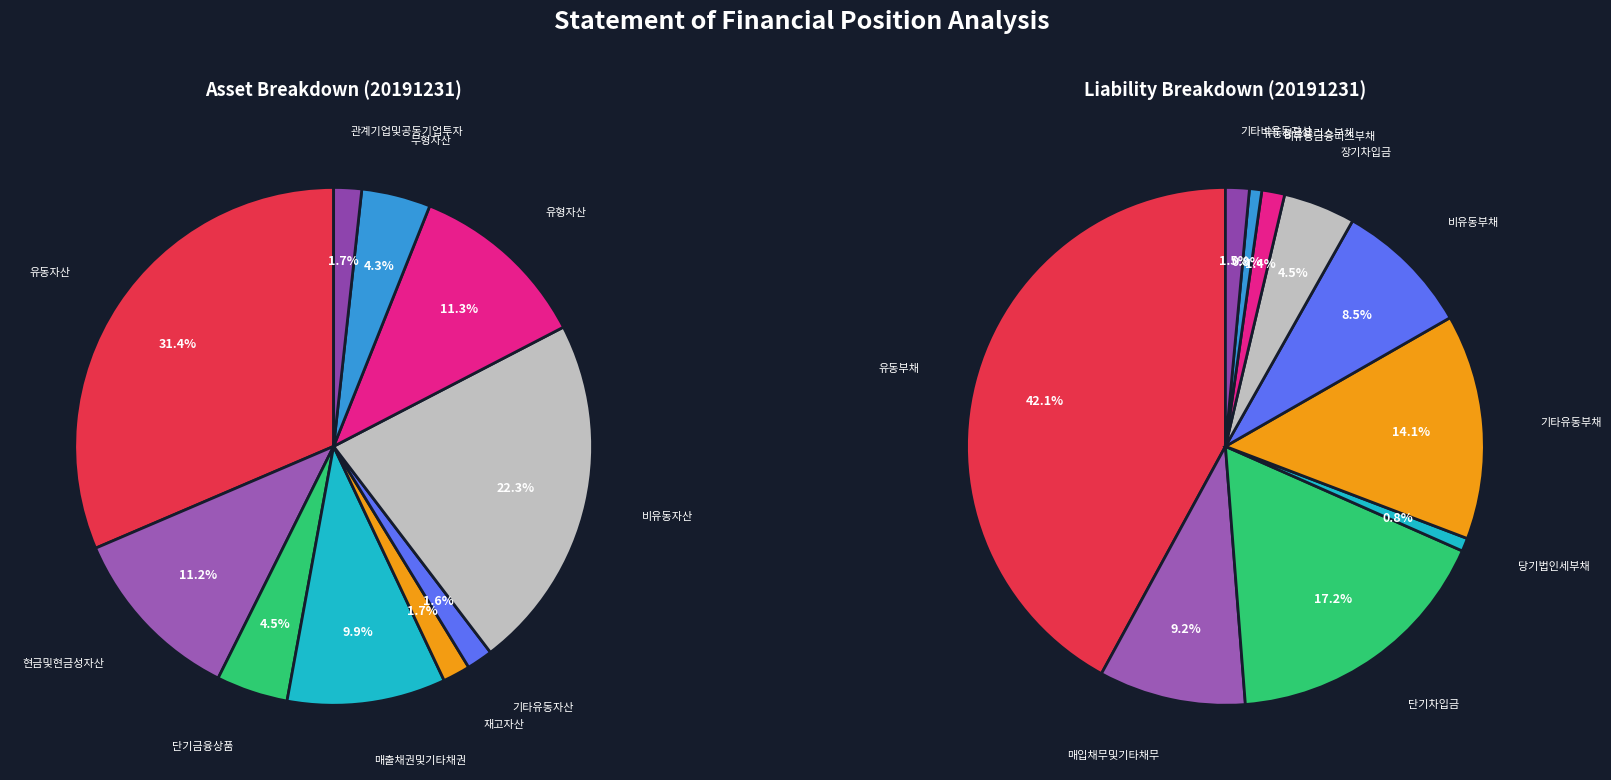

Does any single category account for the majority?

No